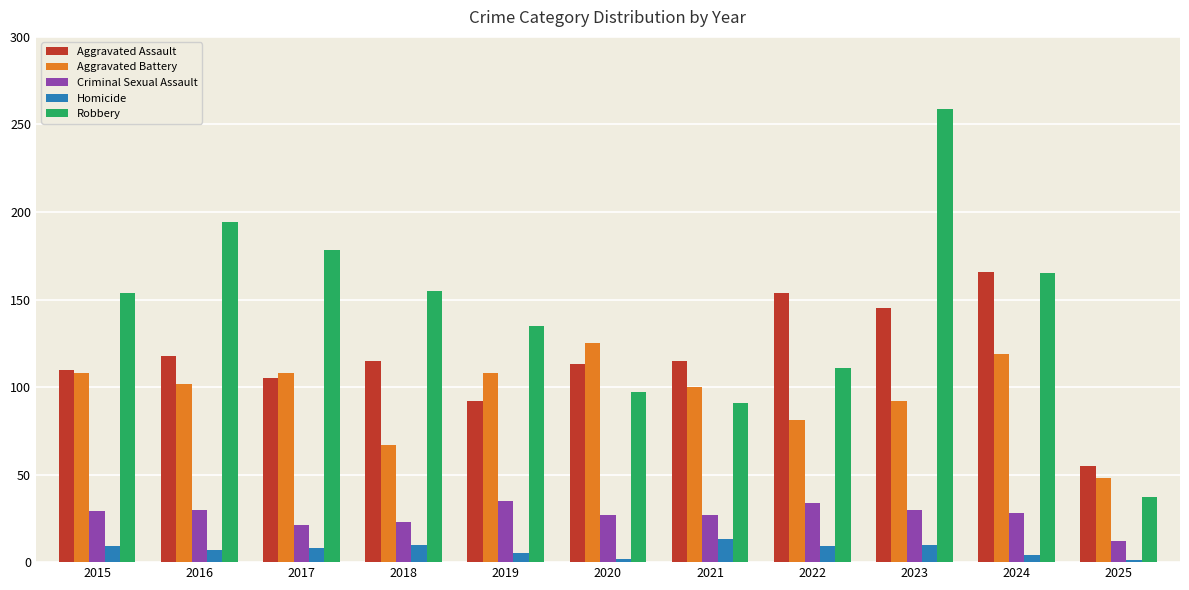

What is the average value of the Aggravated Battery series?

96